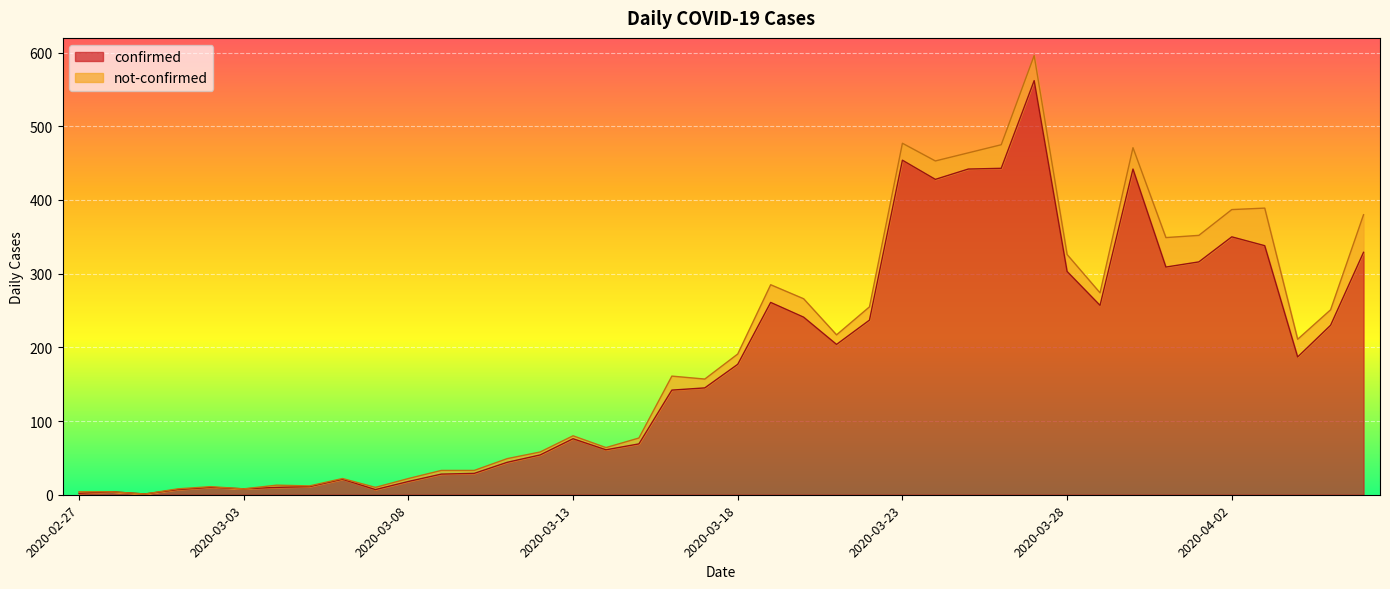

List the labels in order of value, smallest first.

2020-02-29, 2020-02-27, 2020-02-28, 2020-03-01, 2020-03-07, 2020-03-03, 2020-03-02, 2020-03-04, 2020-03-05, 2020-03-08, 2020-03-06, 2020-03-09, 2020-03-10, 2020-03-11, 2020-03-12, 2020-03-14, 2020-03-15, 2020-03-13, 2020-03-16, 2020-03-17, 2020-03-18, 2020-04-04, 2020-03-21, 2020-04-05, 2020-03-22, 2020-03-20, 2020-03-29, 2020-03-19, 2020-03-28, 2020-03-31, 2020-04-01, 2020-04-06, 2020-04-03, 2020-04-02, 2020-03-24, 2020-03-25, 2020-03-30, 2020-03-26, 2020-03-23, 2020-03-27